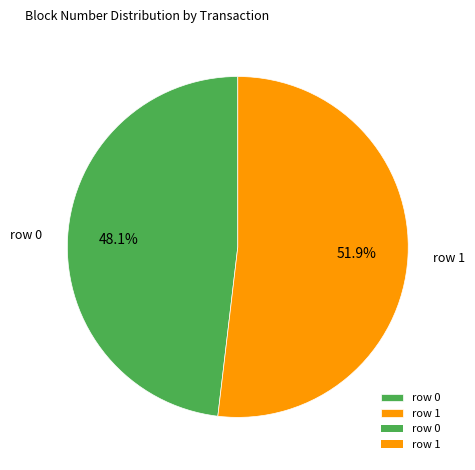

Between row 0 and row 1, which is larger?

row 1